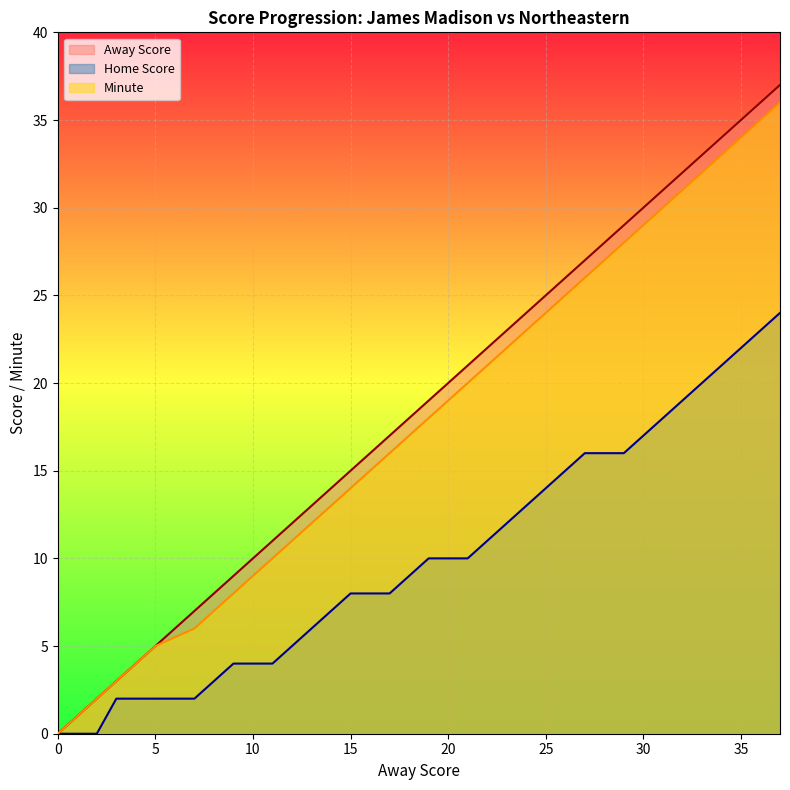

True or false: Minute has a value of 5 at 5.

True